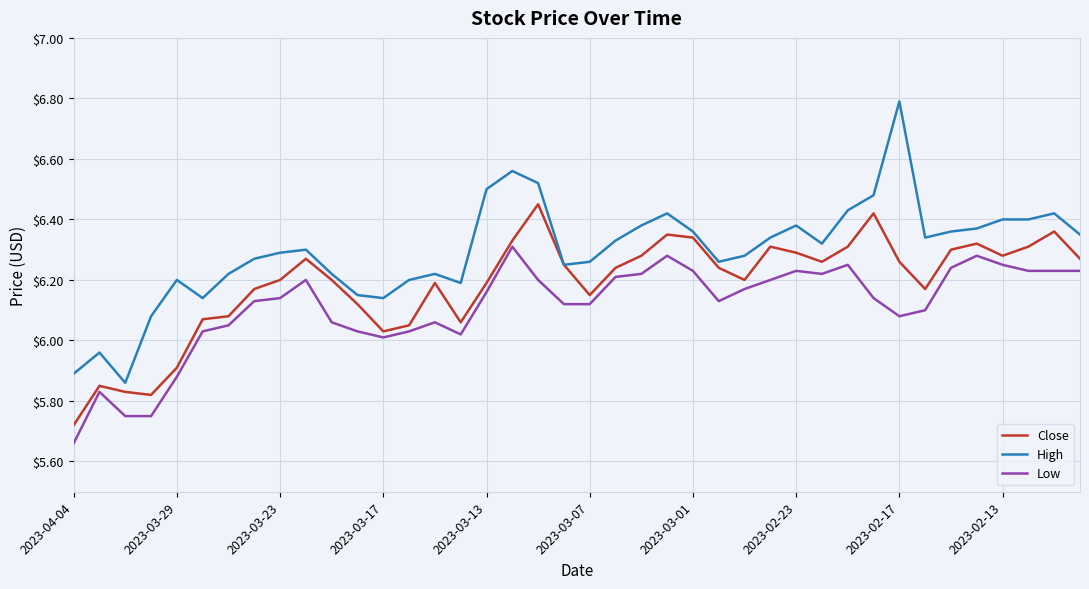

True or false: High and Low intersect in this chart.

False